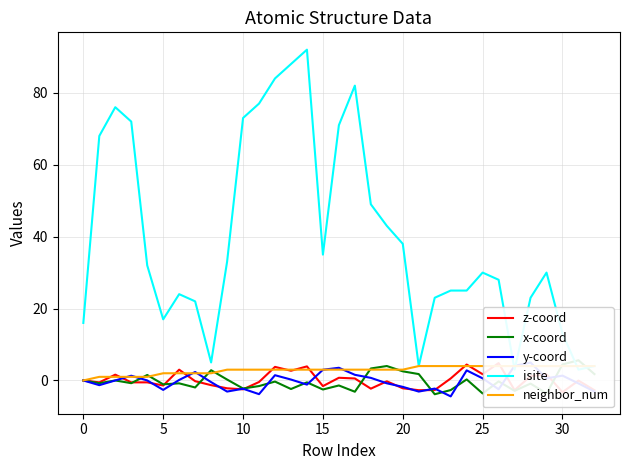

What is the average value of the y-coord series?

-0.1